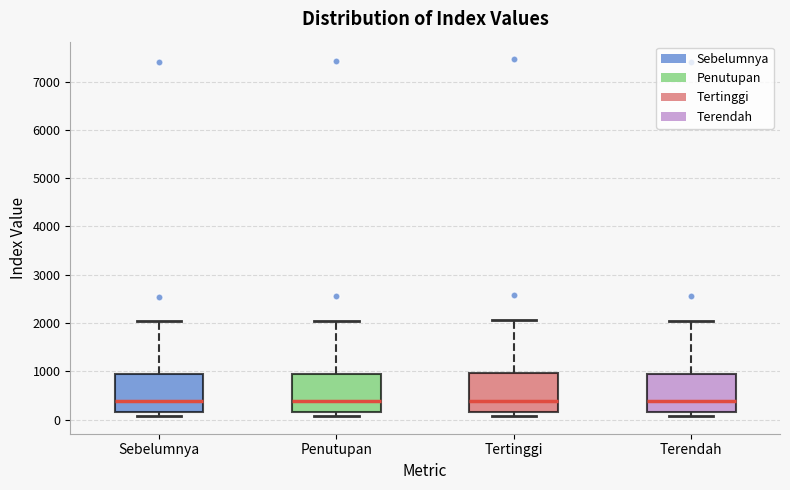

Reading left to right, transcribe this box plot: for each box, give where its median line is, the range the box spans, and where its two whiskers end, as read against the y-axis. The values are not printed on the chart, so give them approximately, as read against the axis.

Sebelumnya: median 400, box 200 to 900, whiskers 100 to 2000
Penutupan: median 400, box 200 to 1000, whiskers 100 to 2100
Tertinggi: median 400, box 200 to 1000, whiskers 100 to 2100
Terendah: median 400, box 200 to 900, whiskers 100 to 2000